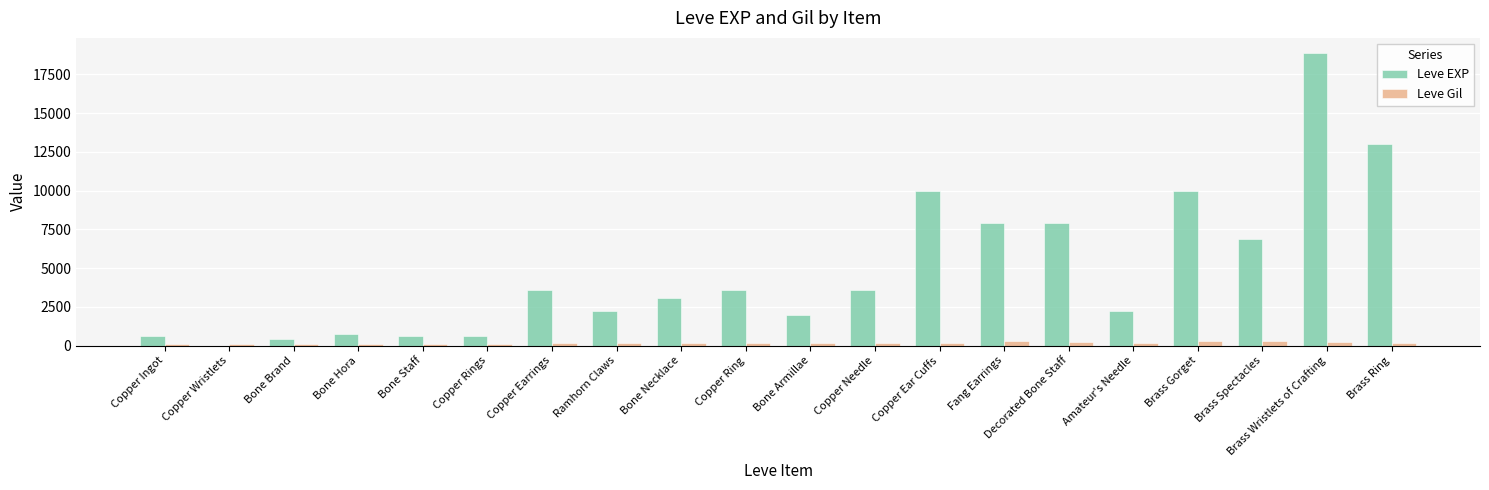

What is the sum of all Leve EXP values?

97911